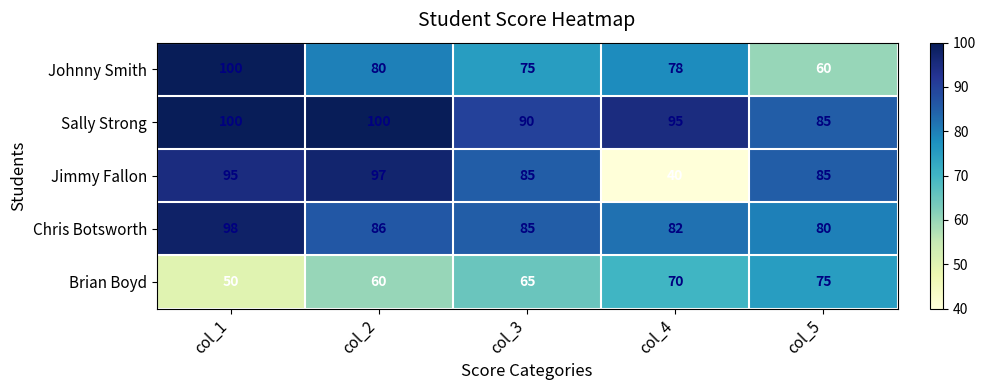

Which series changed the most between col_2 and col_4?

Jimmy Fallon